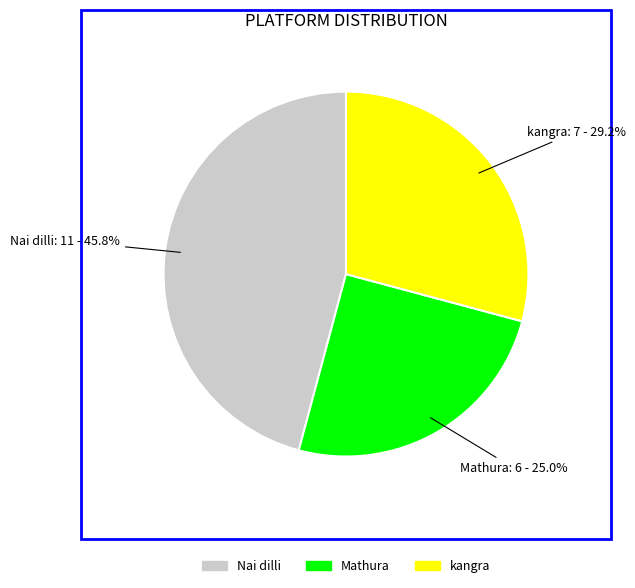

Rank the categories by value from highest to lowest.

Nai dilli, kangra, Mathura